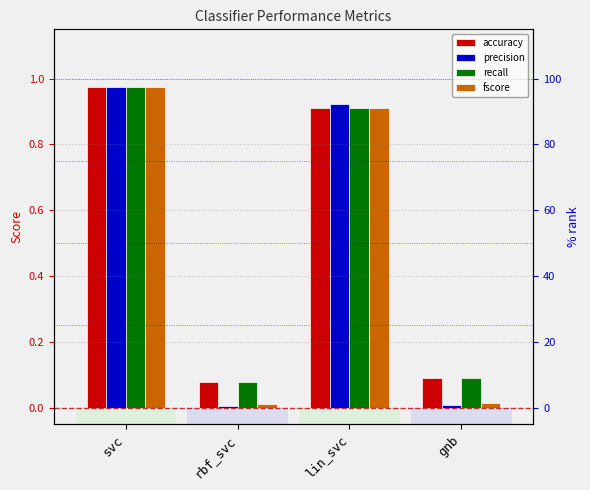

True or false: fscore has a value of 0.0 at rbf_svc.

True